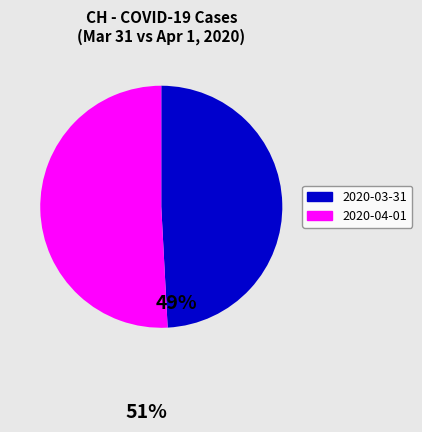

Rank the categories by value from highest to lowest.

2020-04-01, 2020-03-31